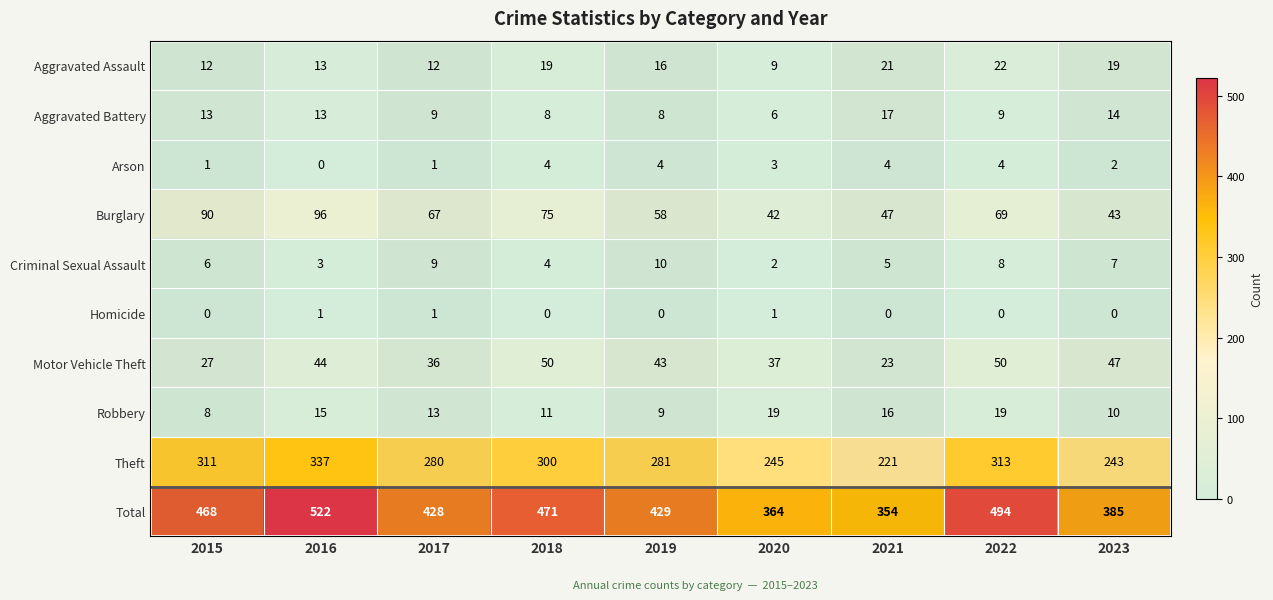

Between 2017 and 2021, which series saw the biggest shift?

Total